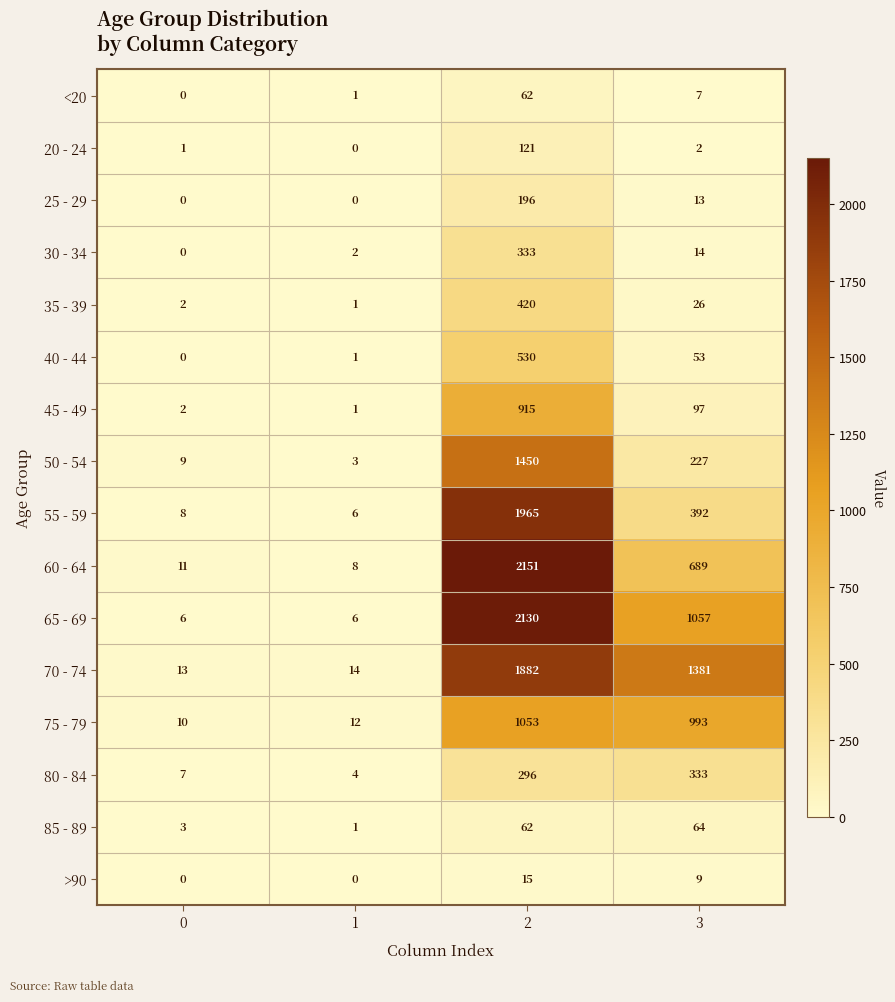

What is the difference between the maximum and minimum values in the 80 - 84 series?

329